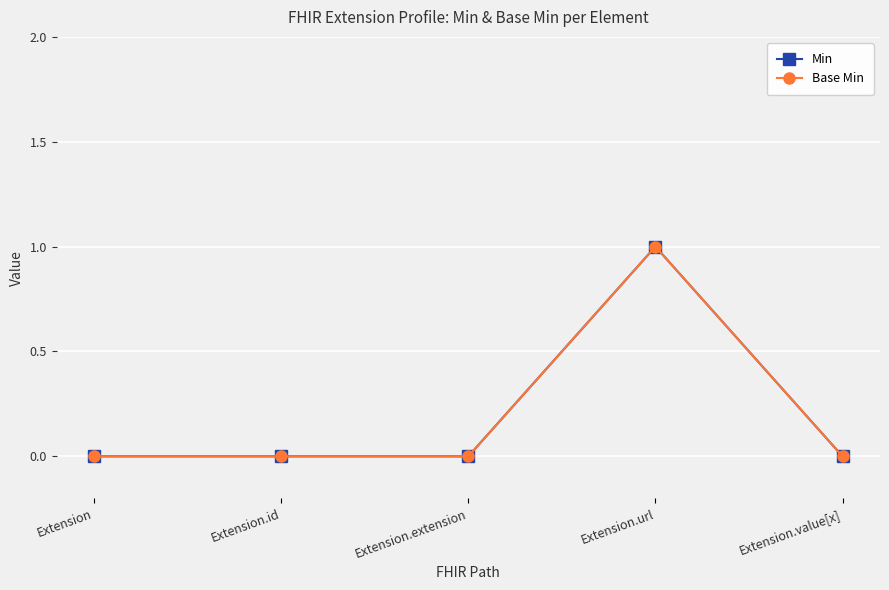

At which label does Min reach its minimum?

Extension